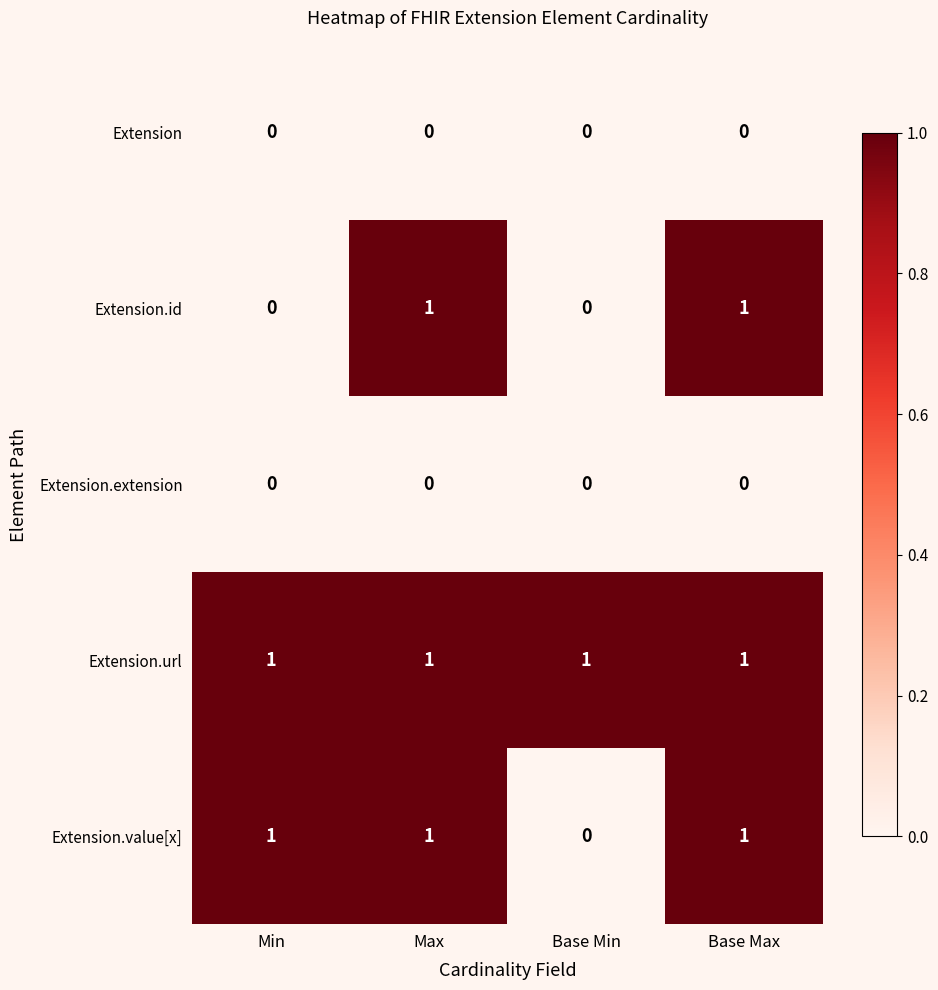

Which series has the largest total across all categories?

Extension.url